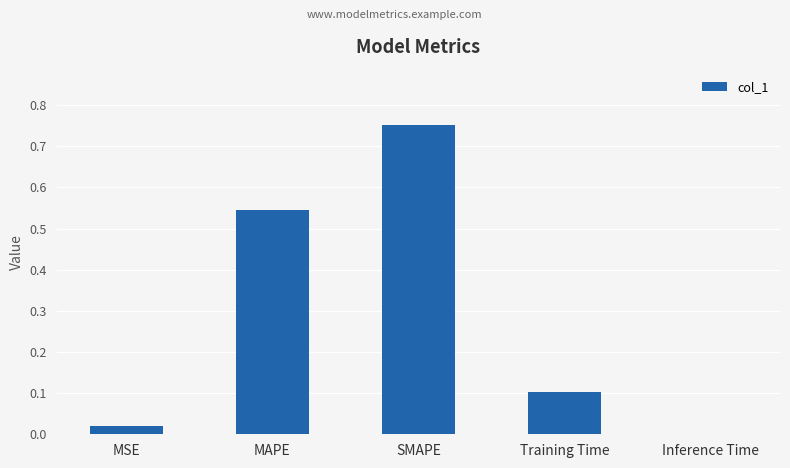

What is the sum of all values?

1.4